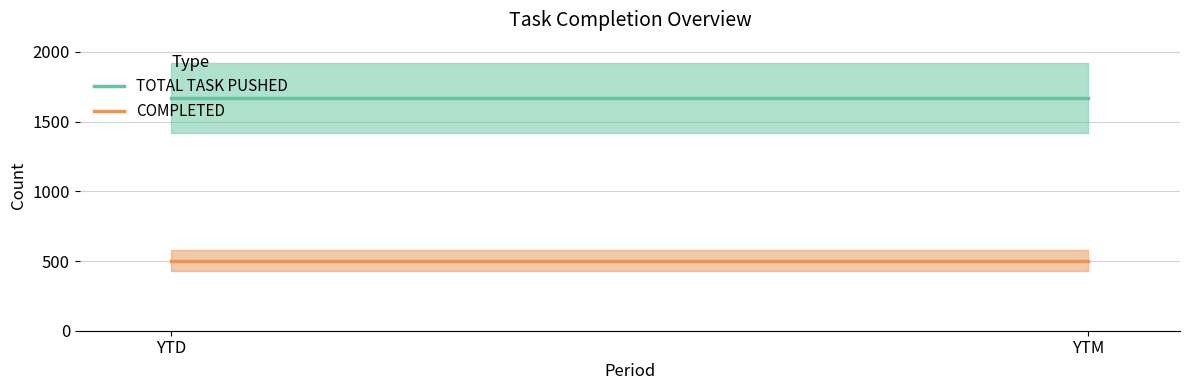

Rank the series by their maximum value, from highest to lowest.

TOTAL TASK PUSHED, COMPLETED